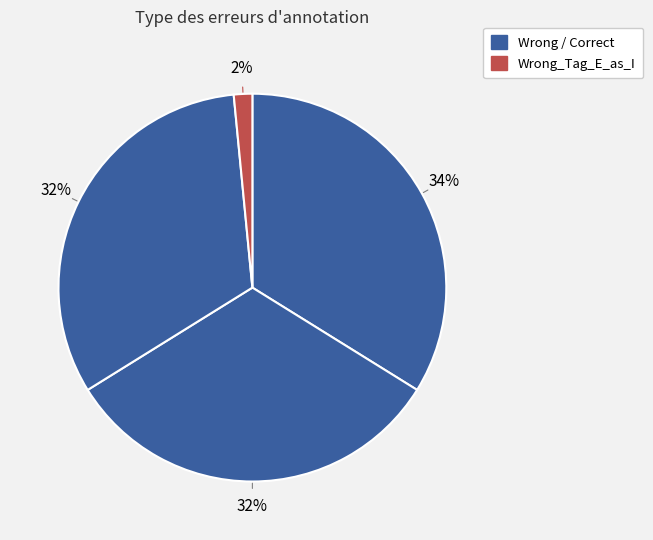

Does any single category account for the majority?

No